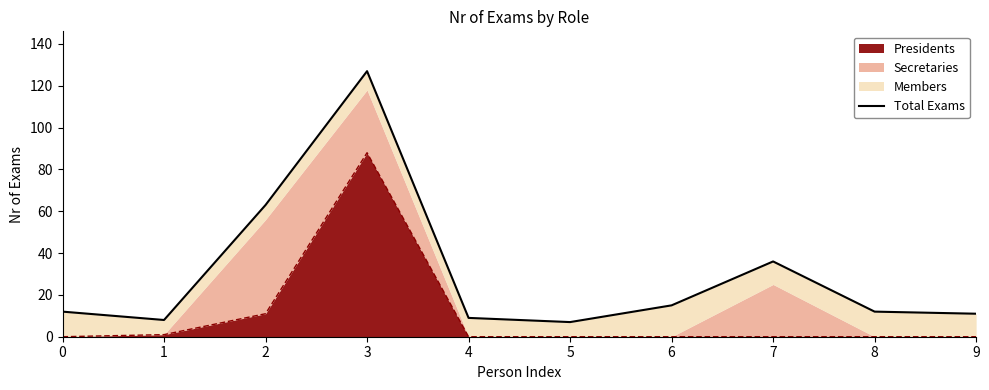

Which label corresponds to the smallest value in the chart?

5